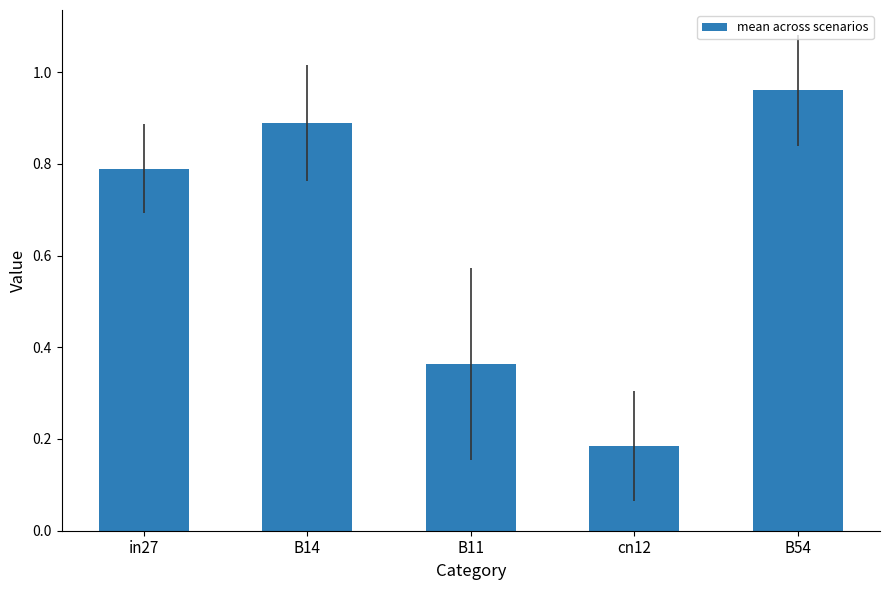

Which category has the highest value across all series?

B54